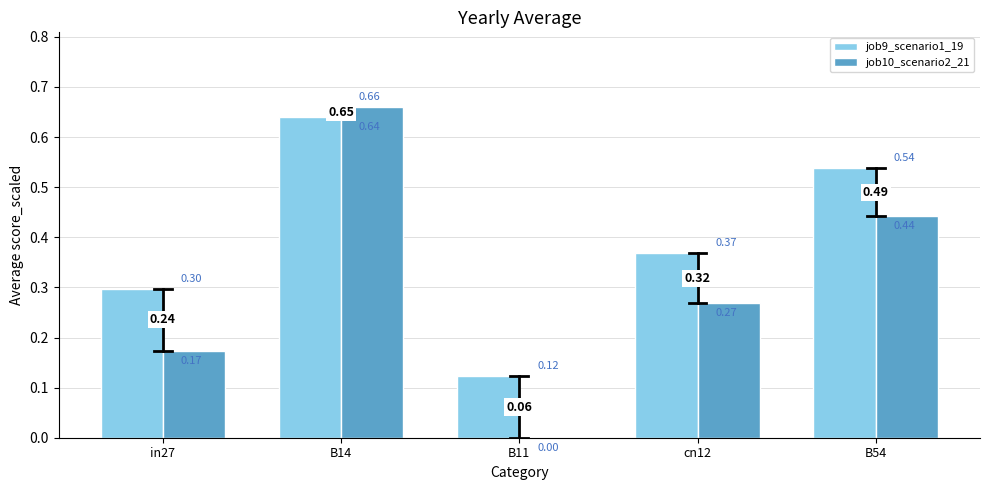

What is the sum of all job10_scenario2_21 values?

1.5